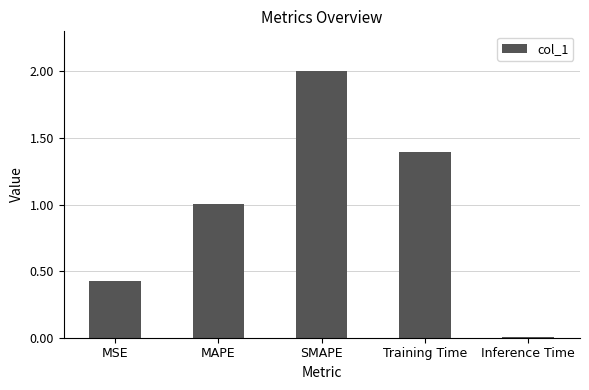

At which label does the data first exceed 1?

MAPE